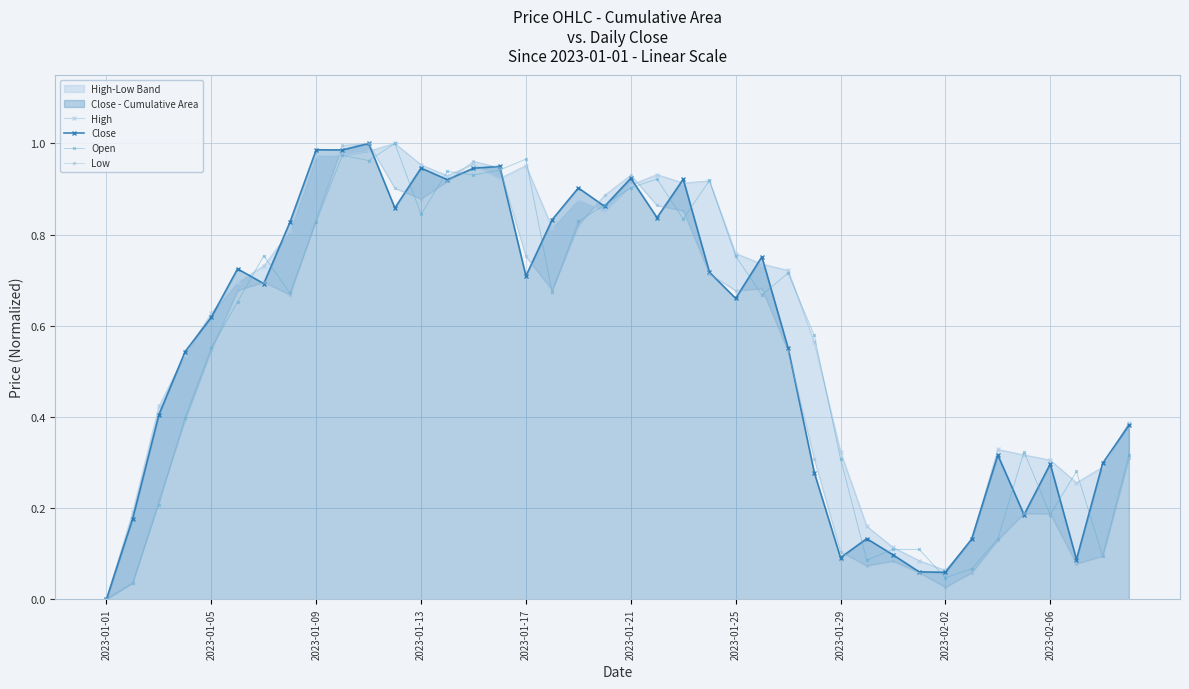

At which label is High closest to 0?

2023-01-01